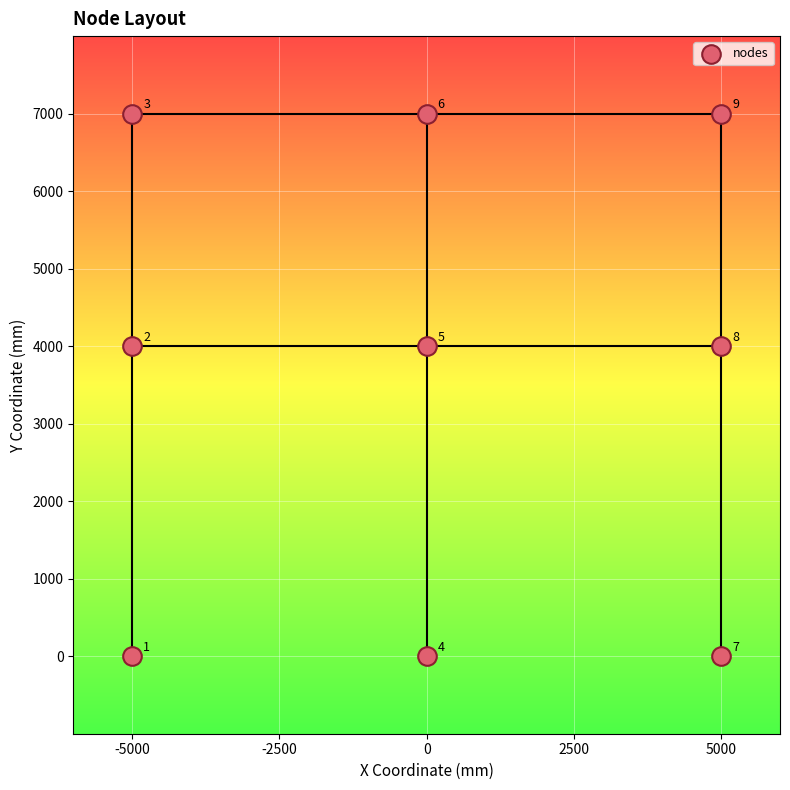

What is the range of X values (max minus min)?

10000